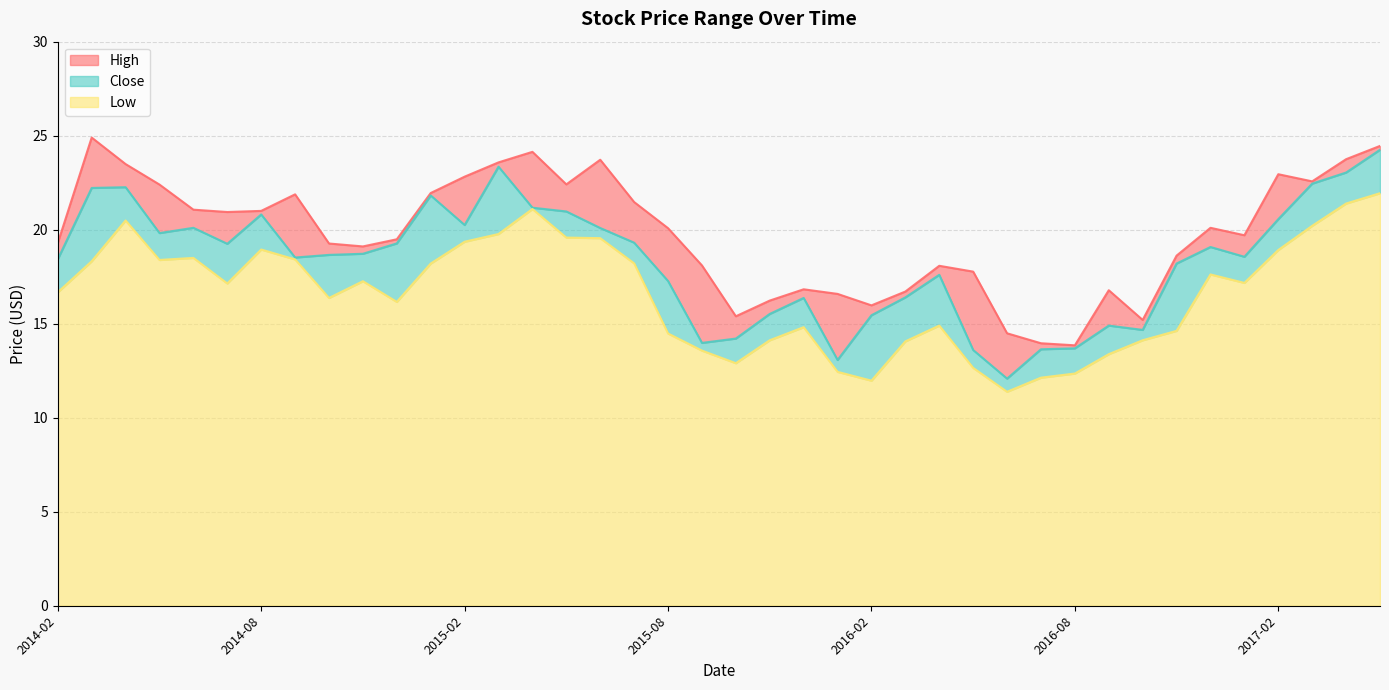

What is the approximate value of High at 2014-10?

19.3